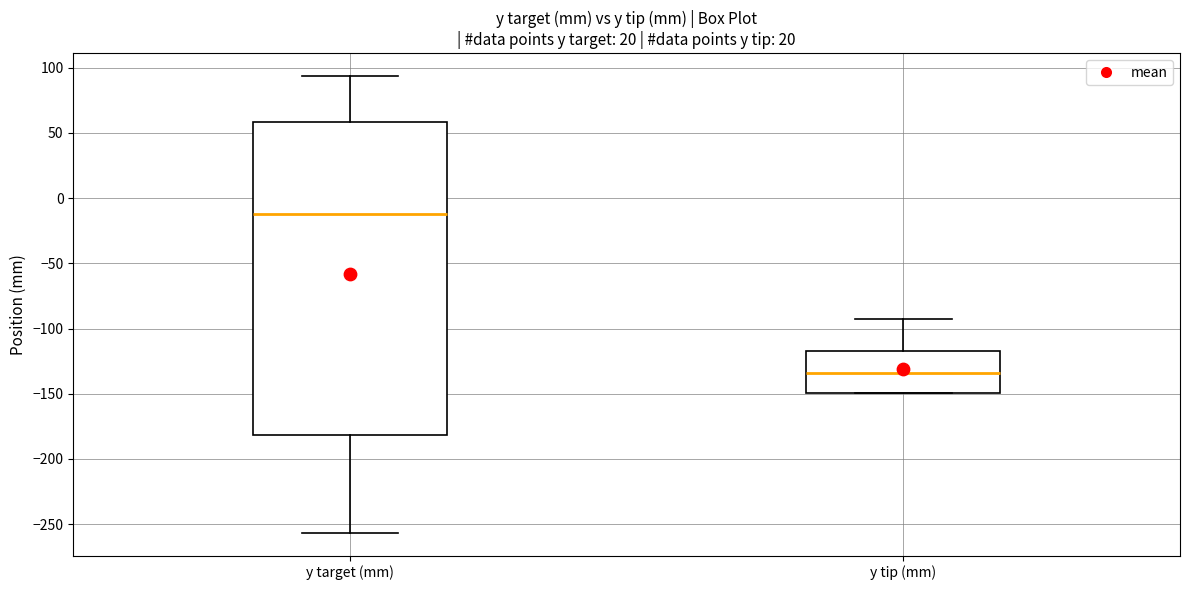

Which box's median line is the lowest?

y tip (mm)